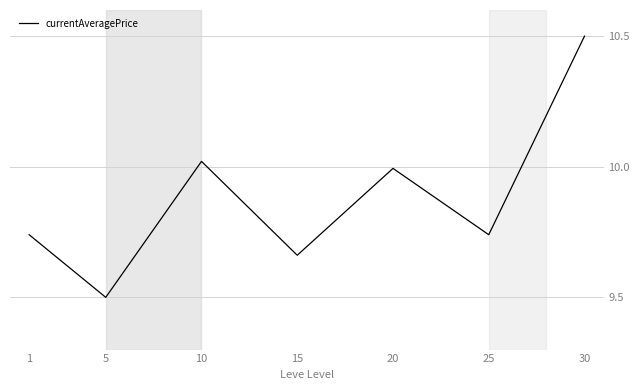

What is the ratio of the value at 20 to the value at 30?

1.0